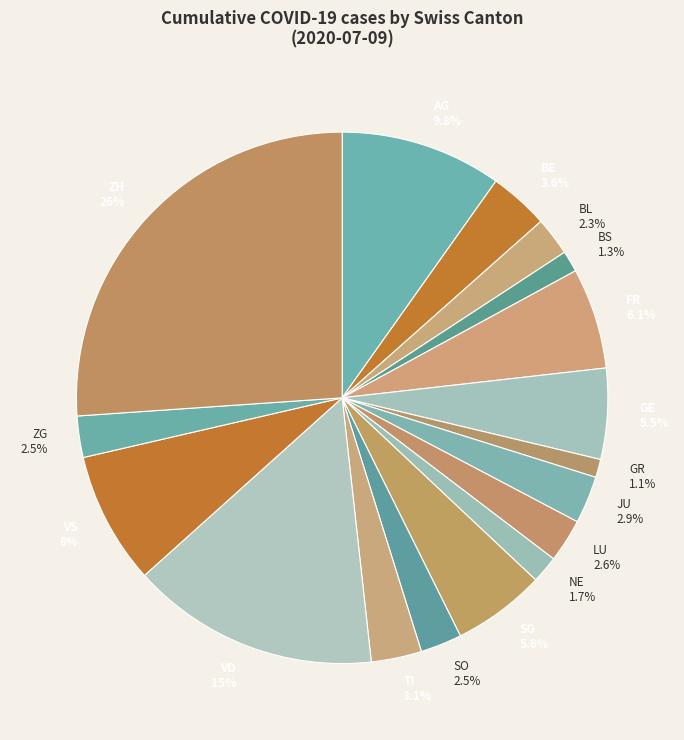

Which slice is the largest?

ZH